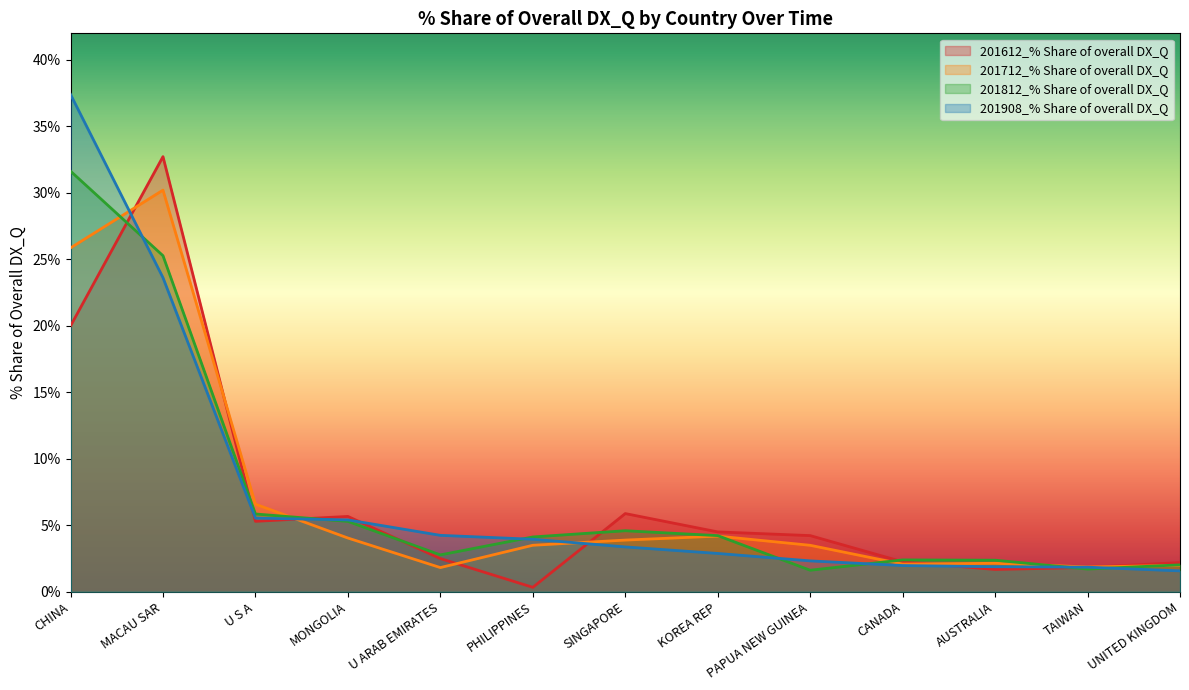

What is the difference between the maximum and minimum values in the 201908_% Share of overall DX_Q series?

35.8